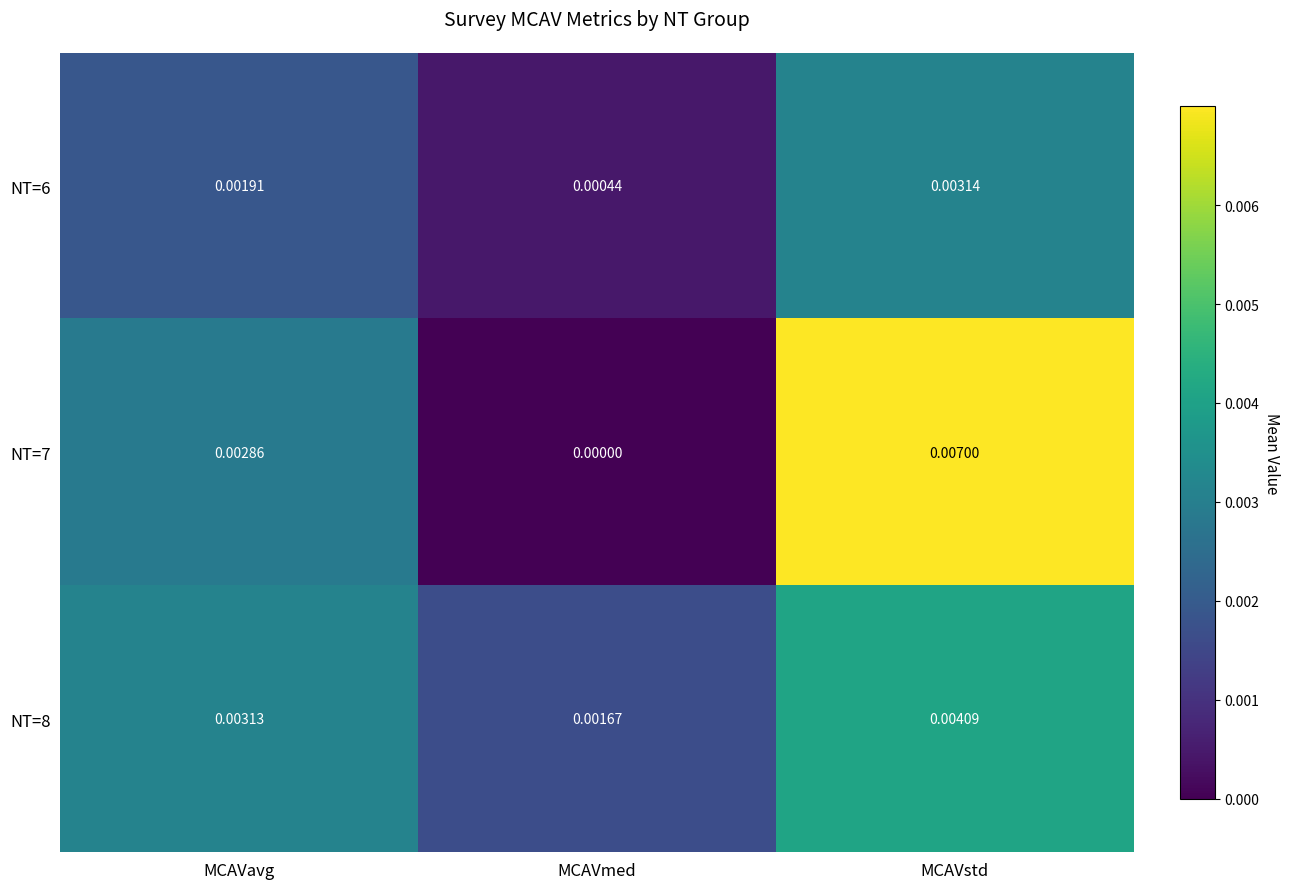

At which category is the sum across all series the highest?

MCAVstd